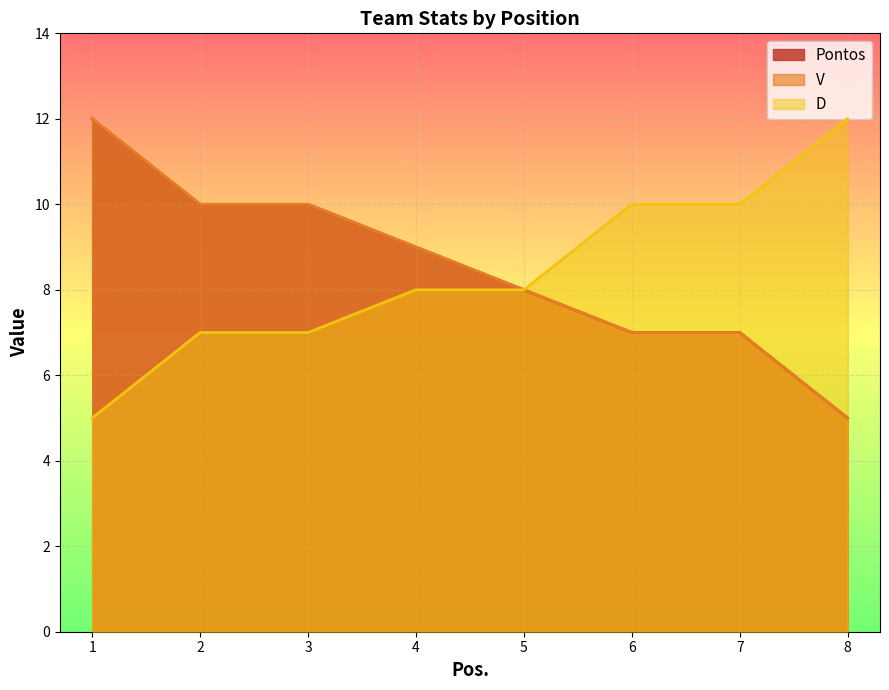

Reading left to right, what are all the values shown in this chart?

Pontos: 12	10	10	9	8	7	7	5
V: 12	10	10	9	8	7	7	5
D: 5	7	7	8	8	10	10	12